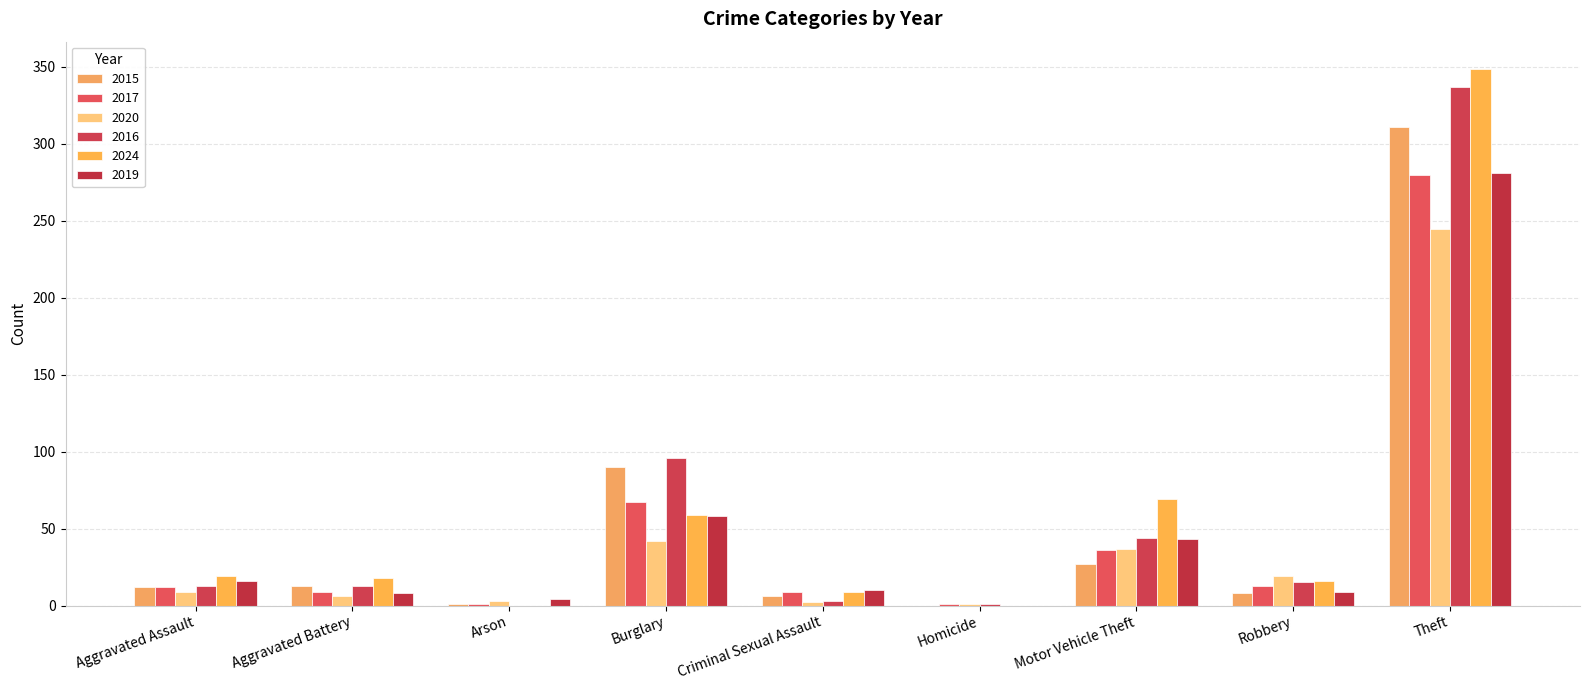

Are the bars horizontal?

No